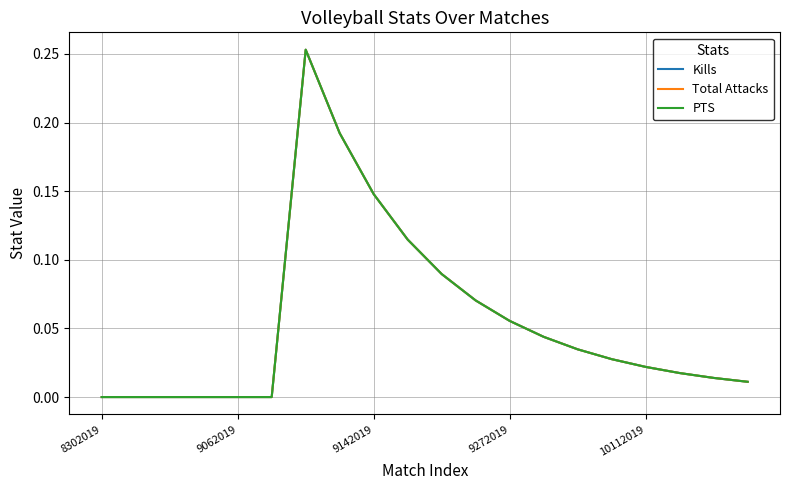

Does the chart display data point markers on the line(s)?

No